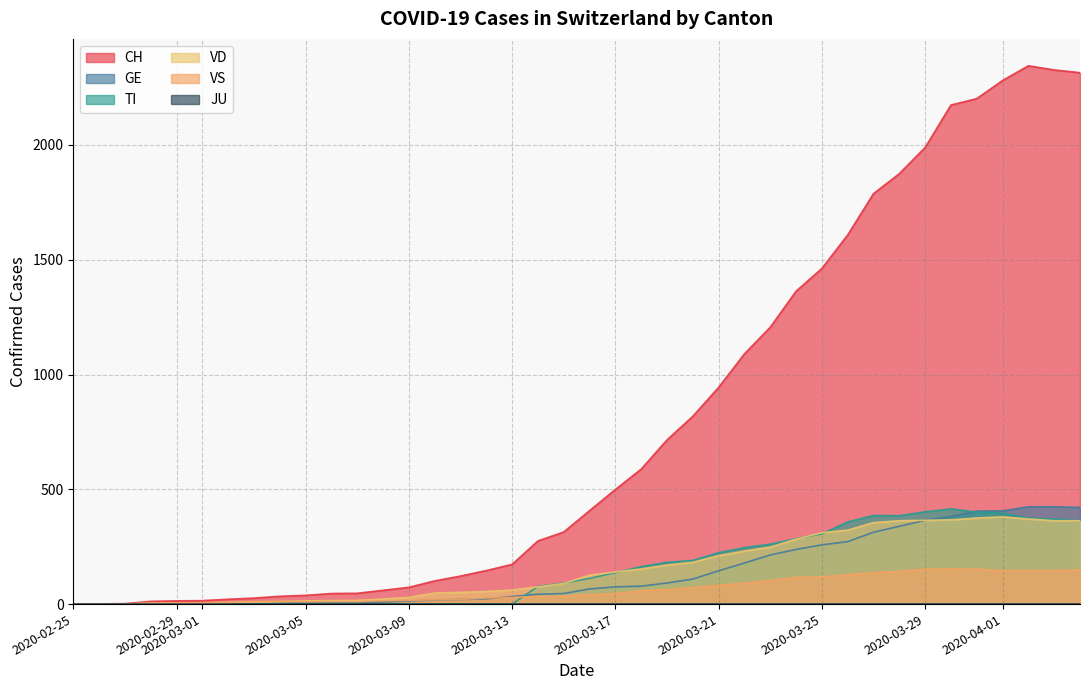

How many interior local peaks does the VD series have?

1